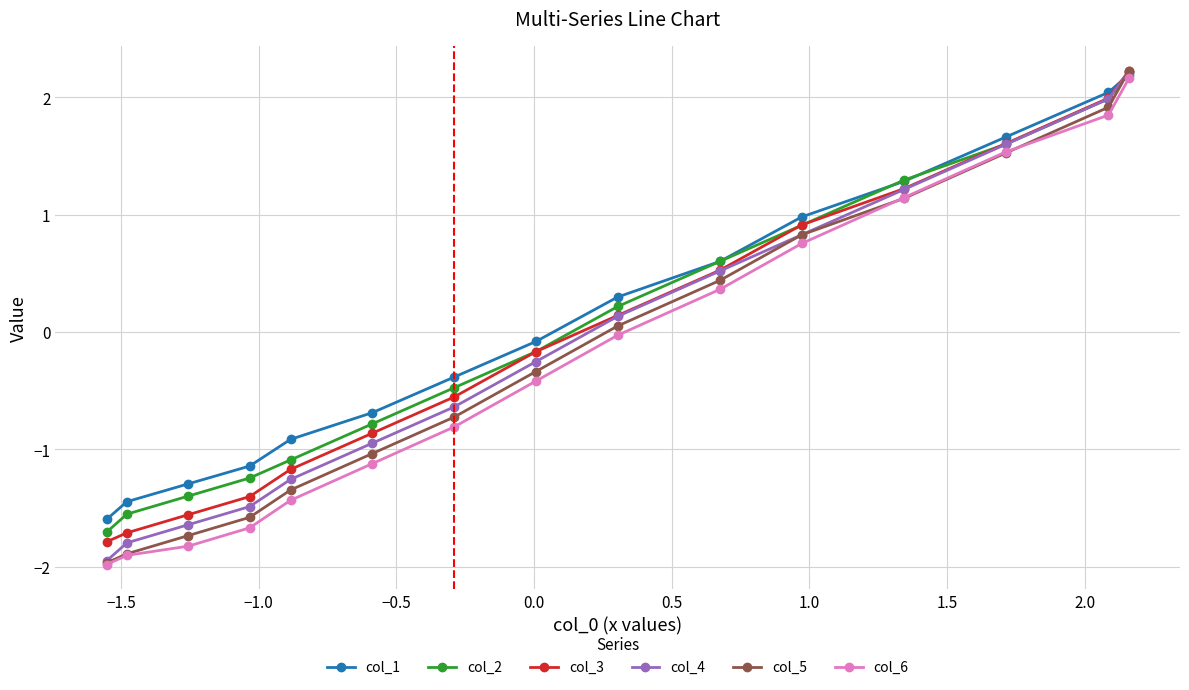

How many values in the col_3 series are below 0?

8